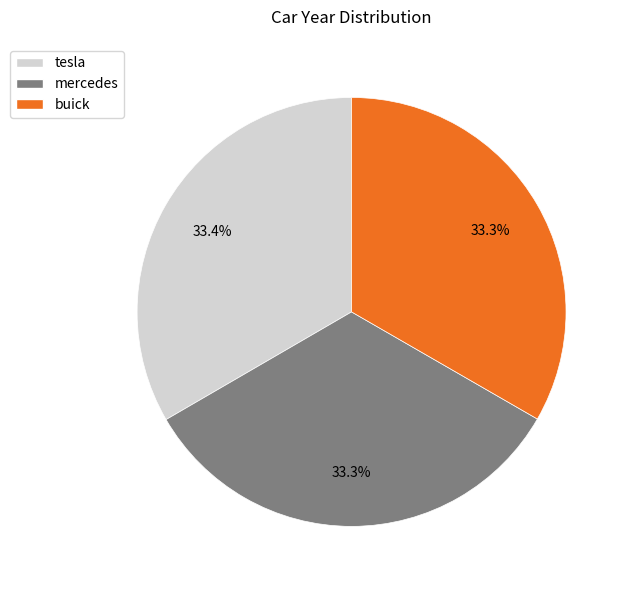

Is the sum of buick and tesla greater than half?

Yes